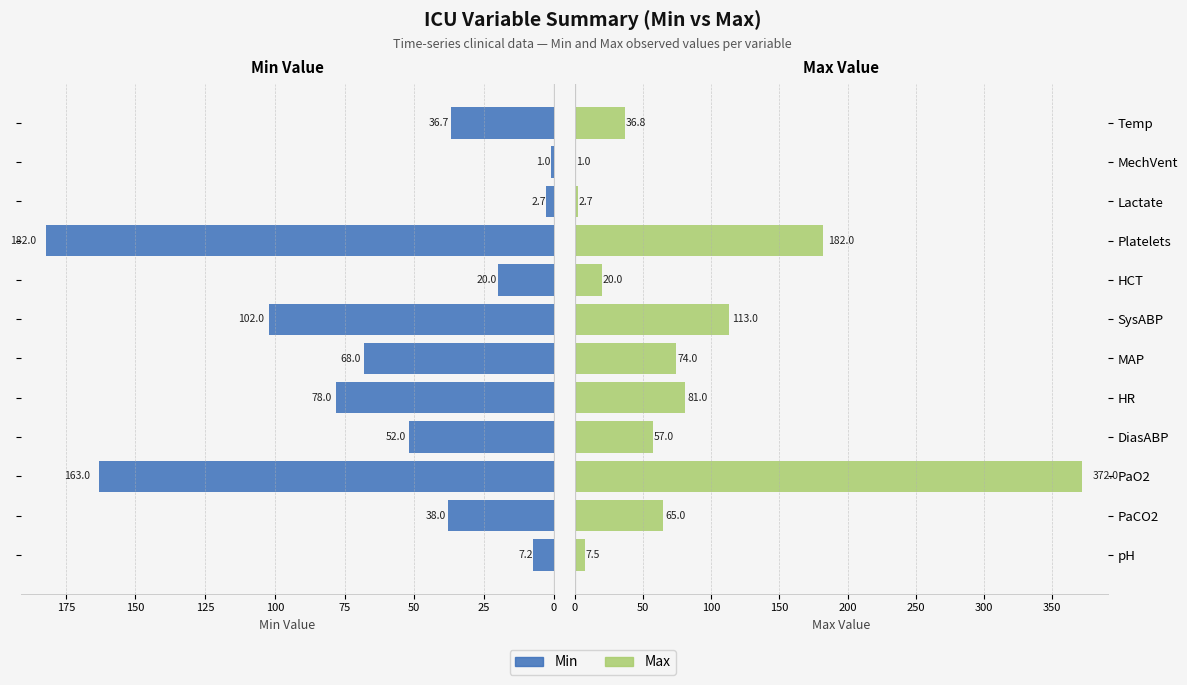

How many values in the Max series exceed 65?

5